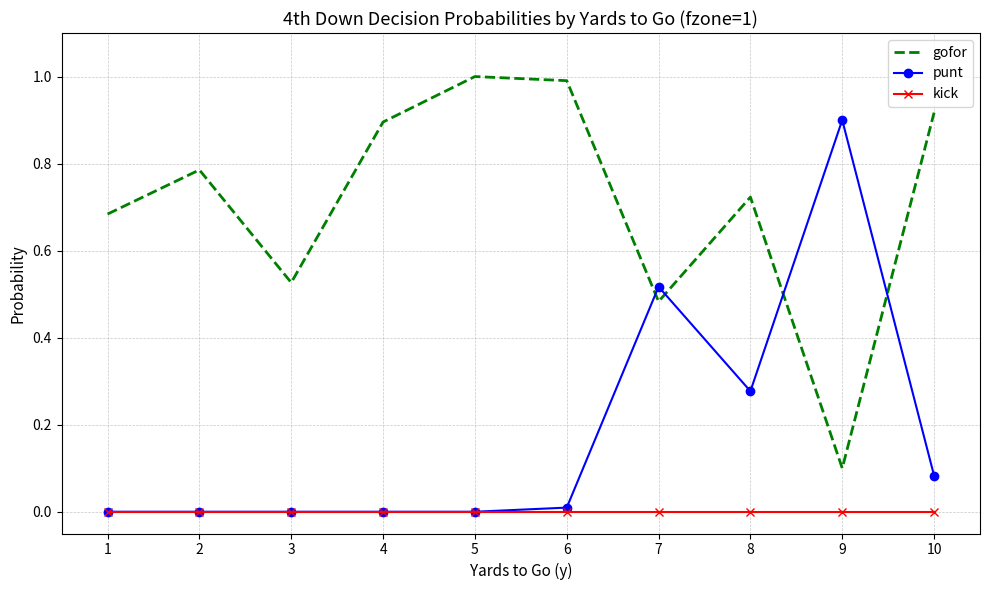

True or false: kick and gofor intersect in this chart.

False